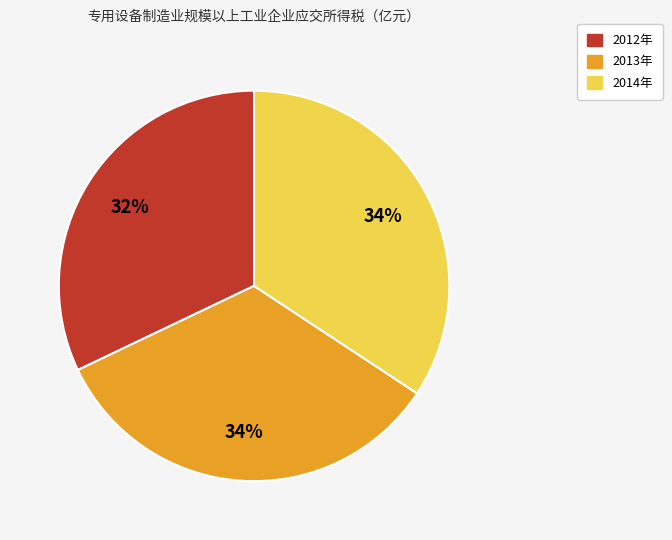

To the nearest percent, what is the average slice percentage?

33%